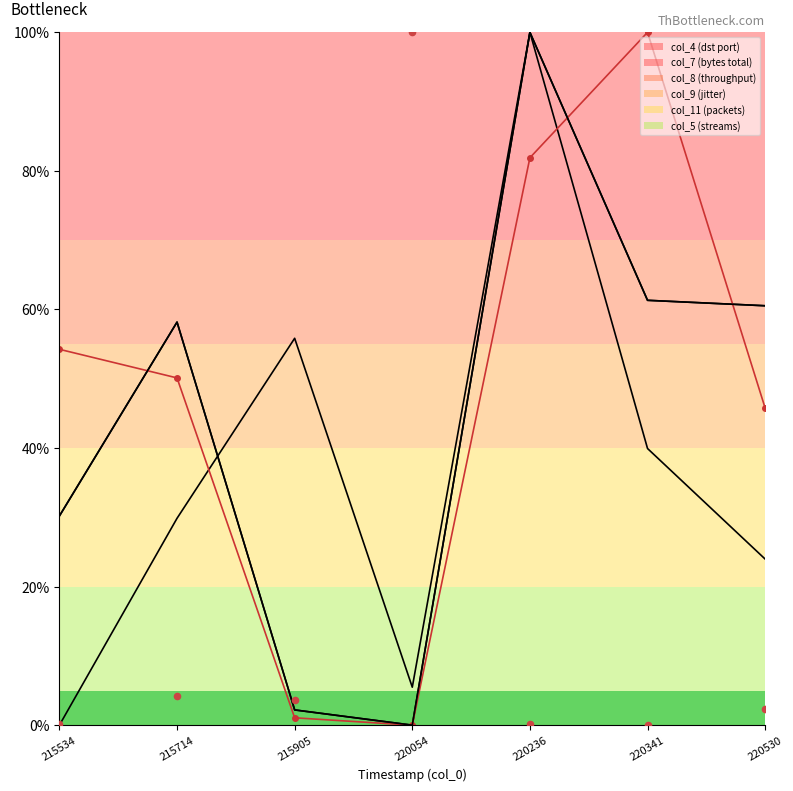

At which category is the sum across all series the highest?

20250118220236